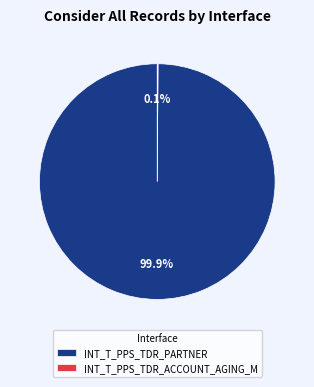

The INT_T_PPS_TDR_PARTNER slice represents 100% of the pie. True or false?

True